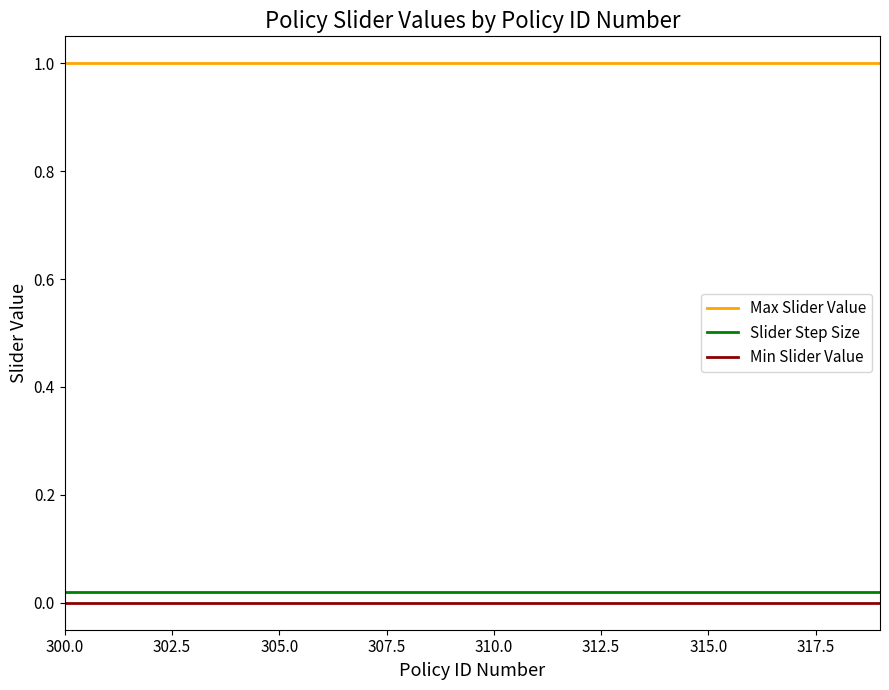

True or false: Slider Step Size and Min Slider Value cross at least once.

False